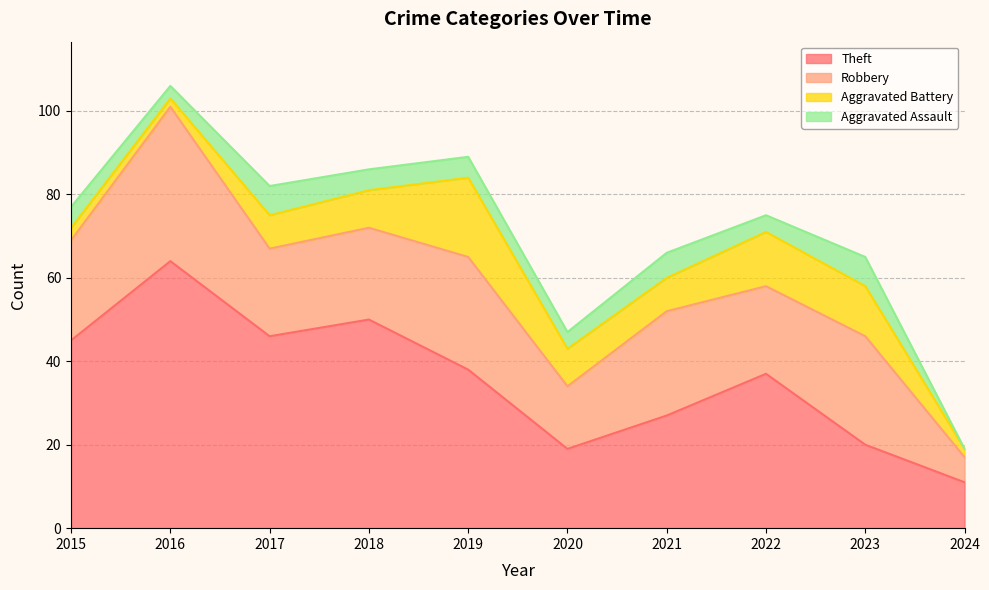

What is the value of the Aggravated Assault point at the 9th from the left?

7